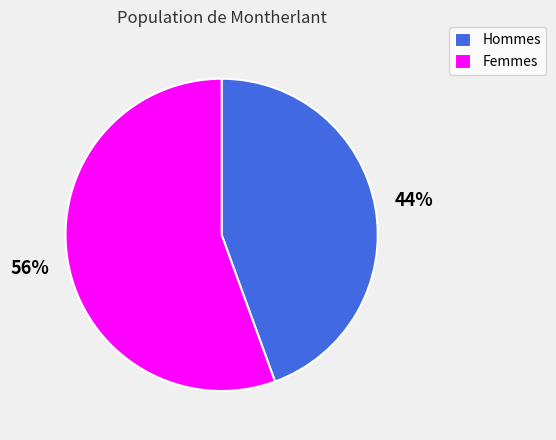

Is there any slice that represents more than half of the pie?

Yes